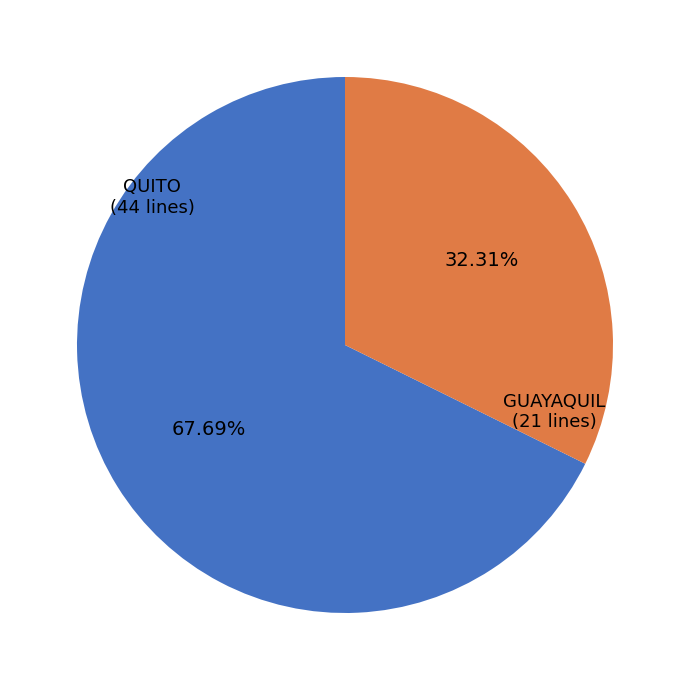

Is there a majority slice in this chart?

Yes